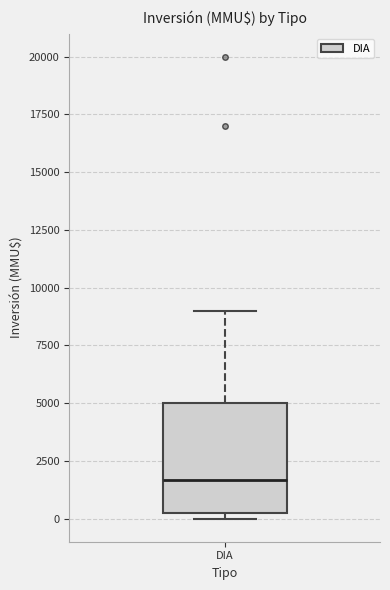

Read this box plot against the y-axis: the position of the median line, the range covered by the box, and the ends of both whiskers. The values are not printed on the chart, so give them approximately, as read against the axis.

median 1500, box 0 to 5000, whiskers 0 (just below the box's lower edge) to 9000